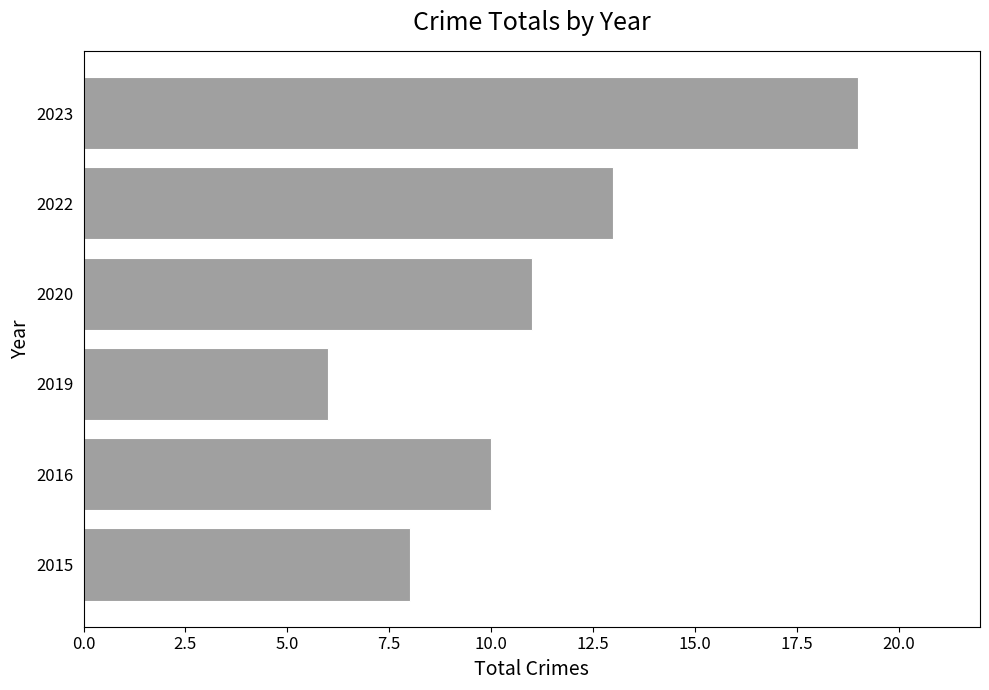

The value at 2015 is 12. True or false?

False